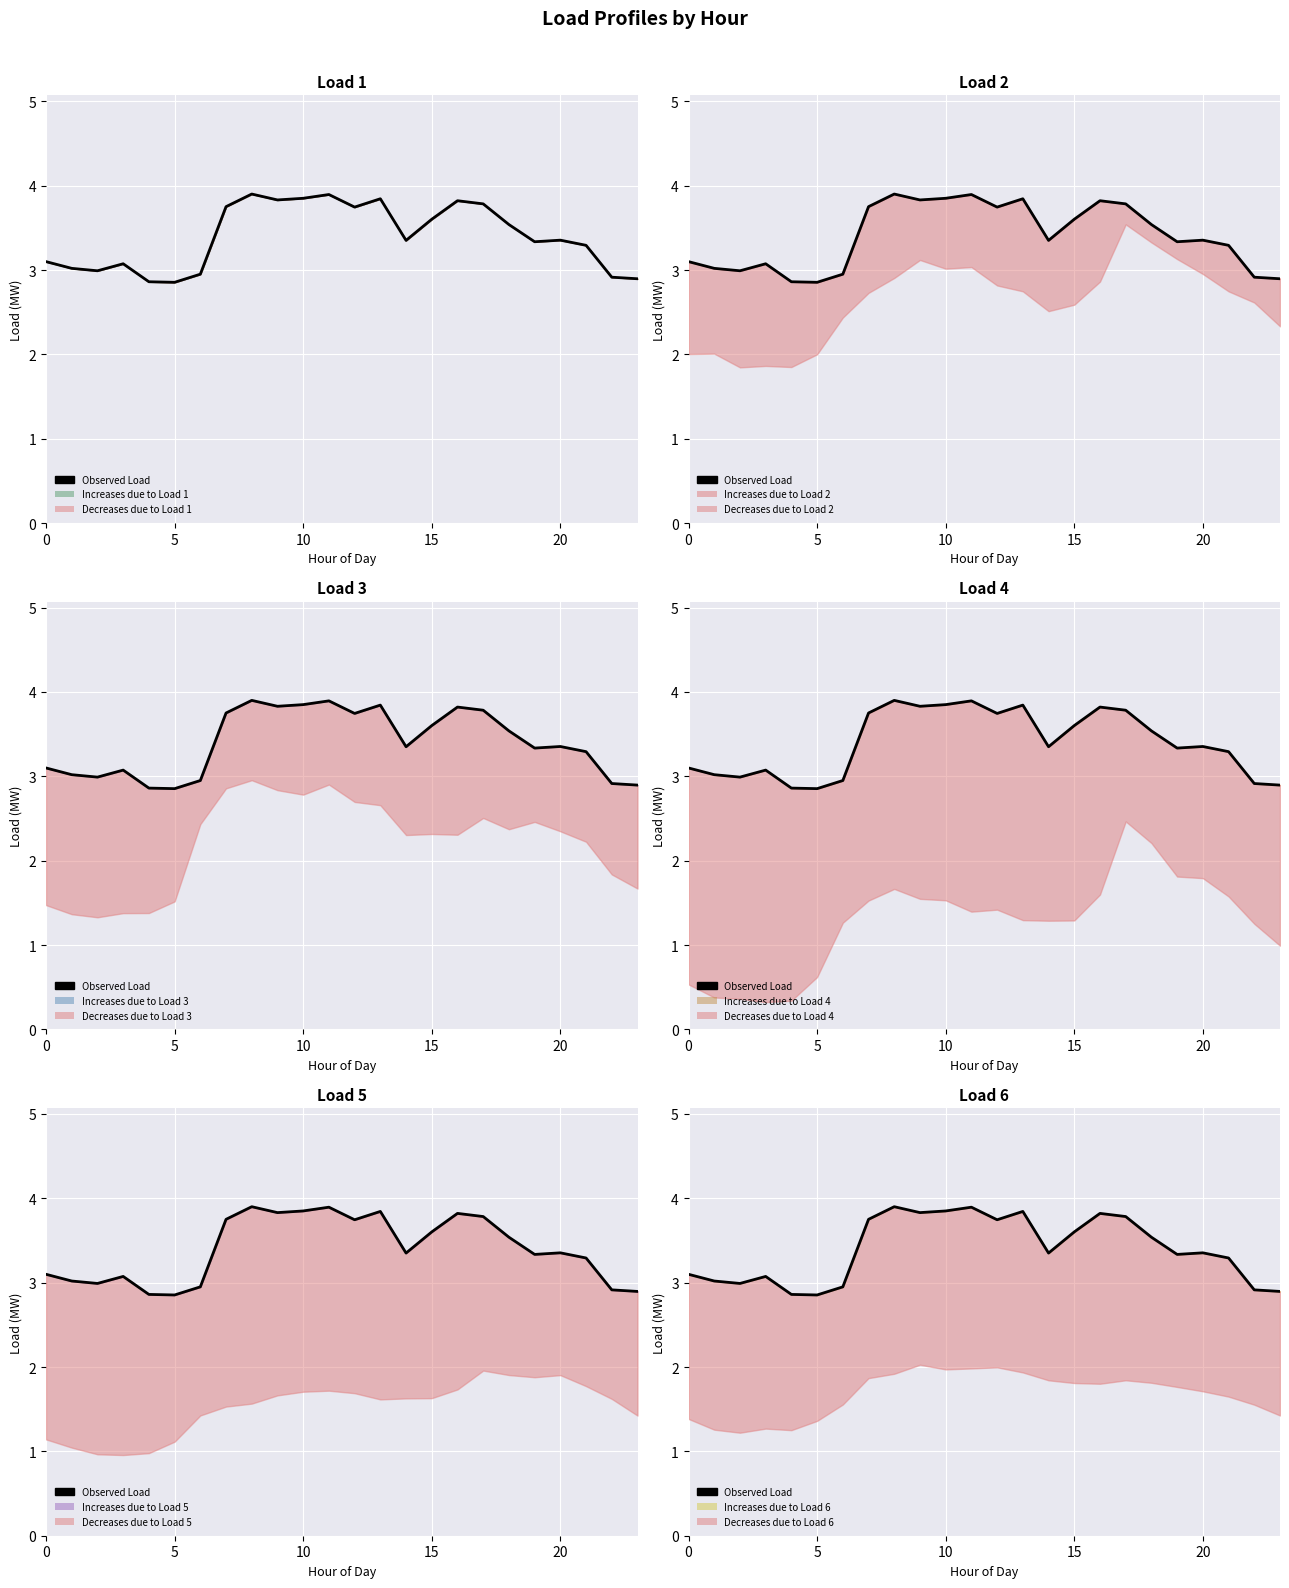

How many data points are less than 3?

6